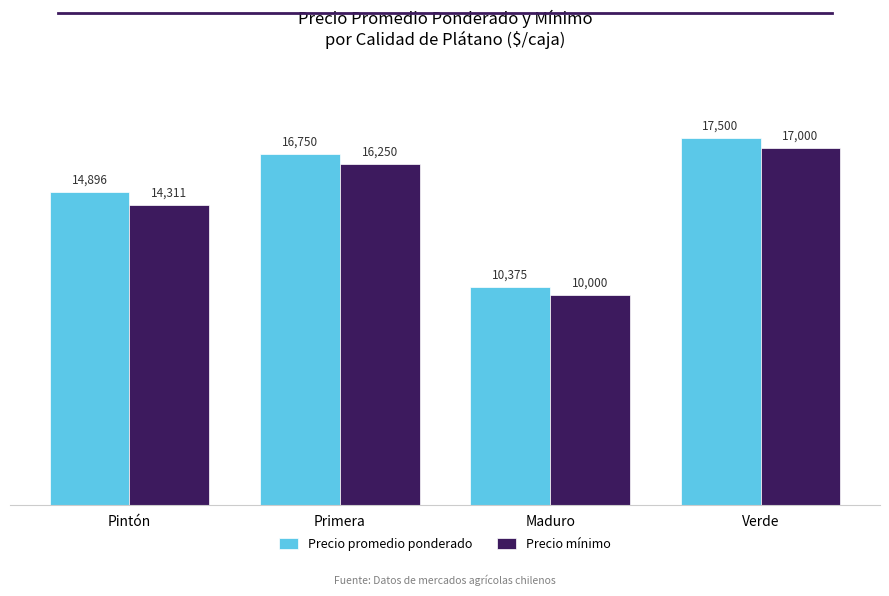

What is the highest value of the Precio promedio ponderado series?

17500